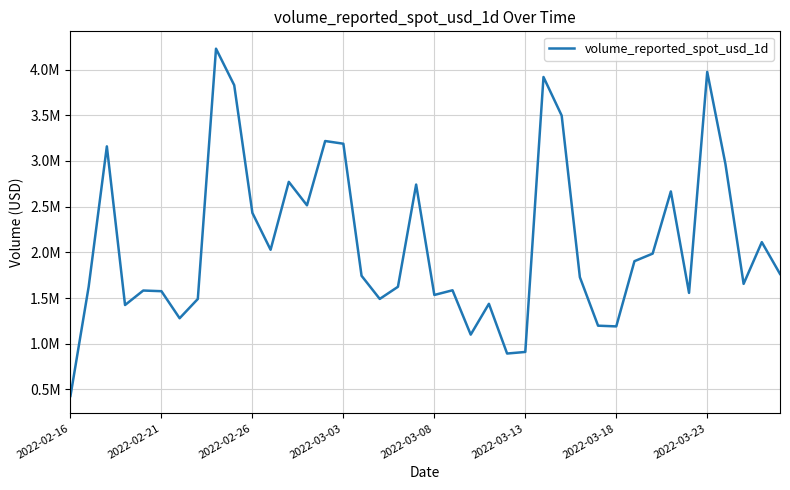

Is this an area chart (filled region under the line)?

No